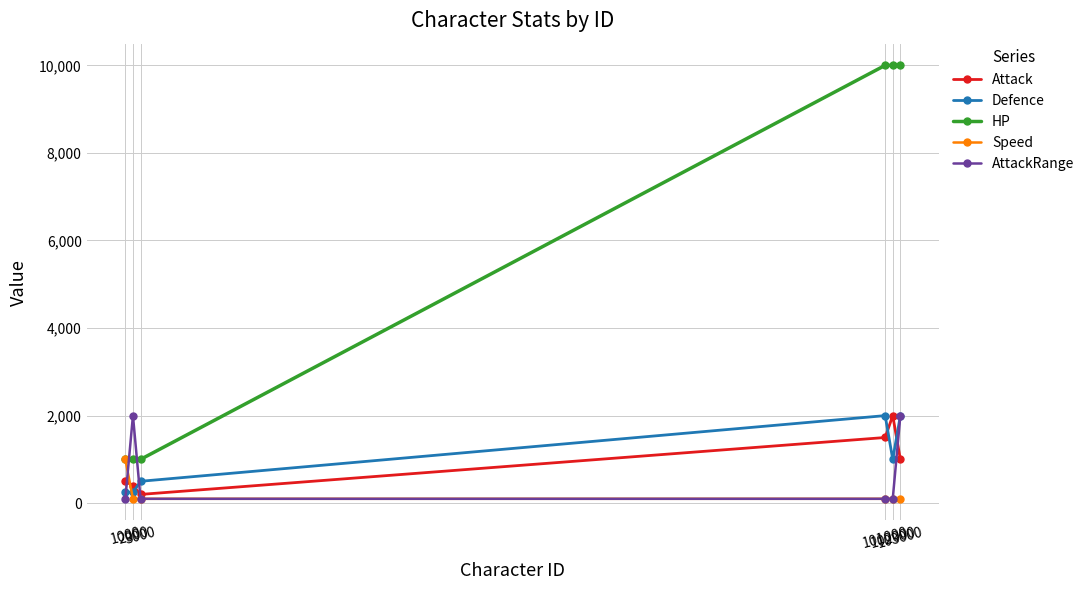

Which series has the widest spread of values?

HP